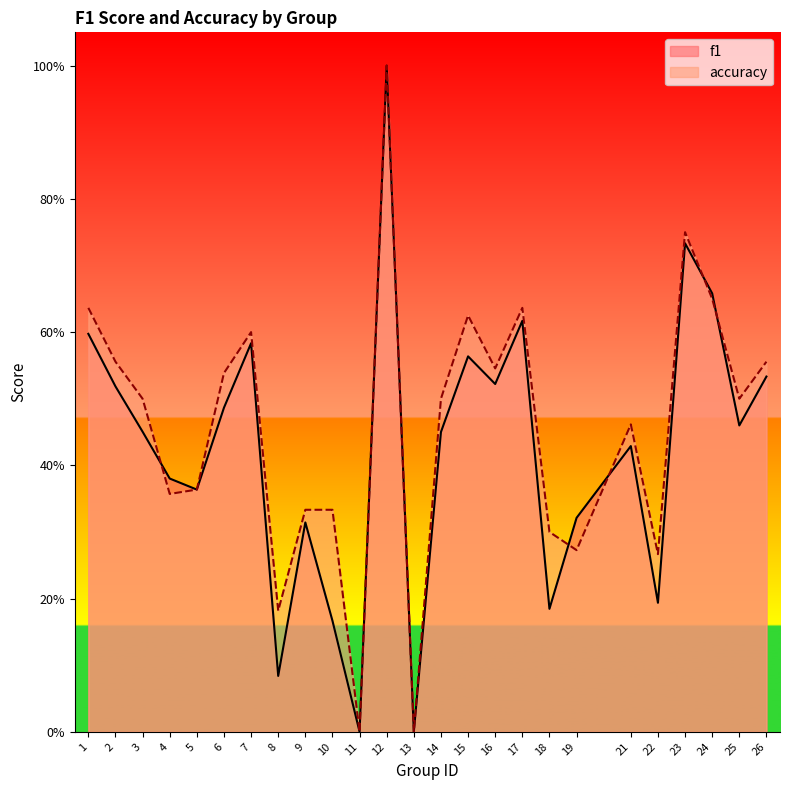

Where is the first local minimum for f1?

5